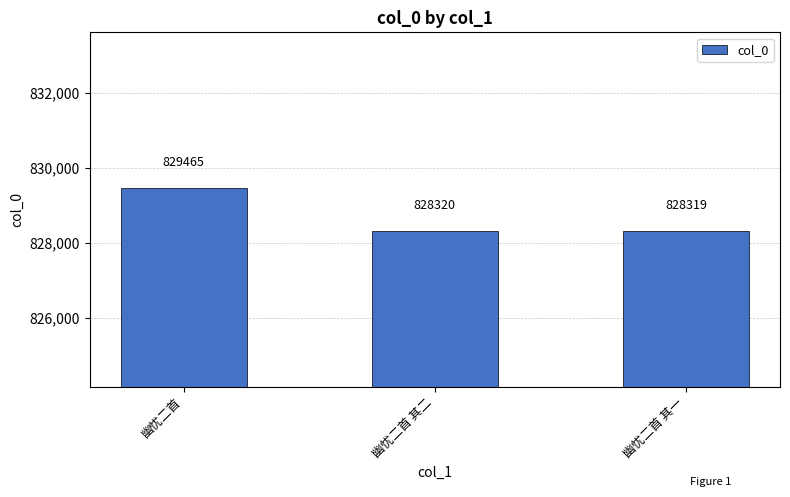

Rank the categories by value from highest to lowest.

幽忧二首, 幽忧二首 其二, 幽忧二首 其一